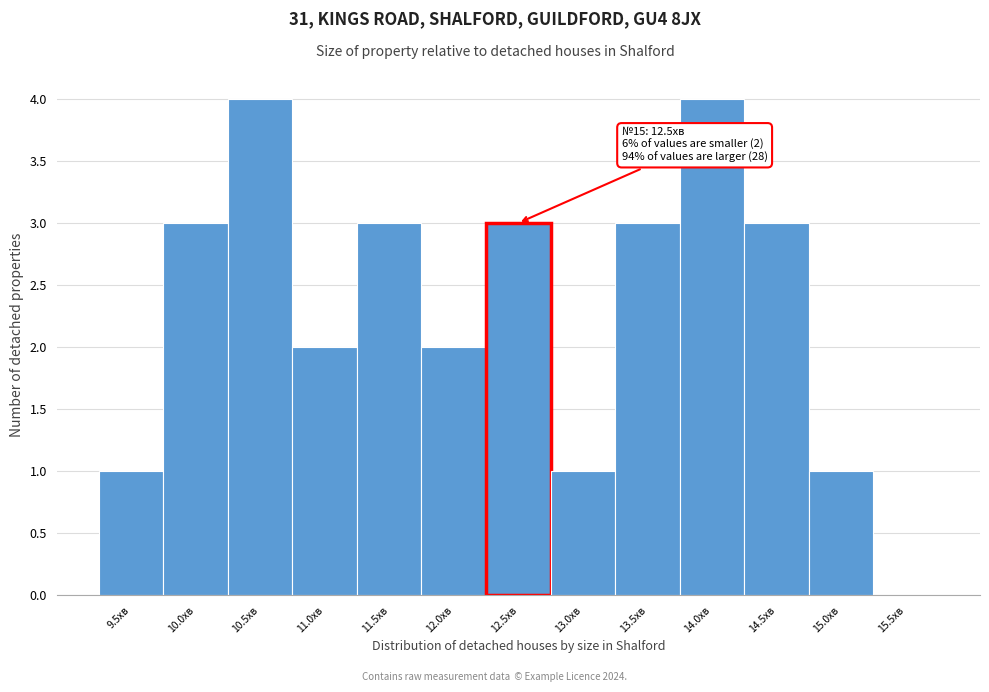

Reading left to right, what are all the values shown in this chart?

9.5хв=1	10.0хв=3	10.5хв=4	11.0хв=2	11.5хв=3	12.0хв=2	12.5хв=3	13.0хв=1	13.5хв=3	14.0хв=4	14.5хв=3	15.0хв=1	15.5хв=0